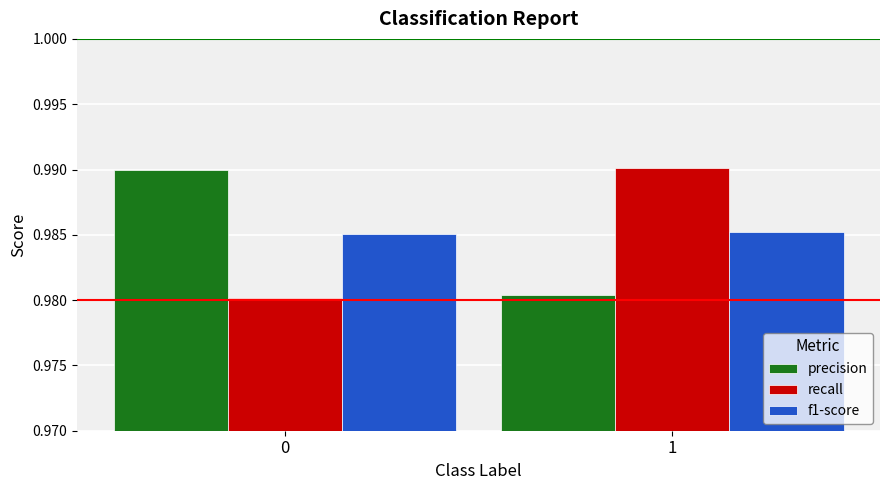

Is the value of f1-score at 1 greater than the value of precision at 0?

No